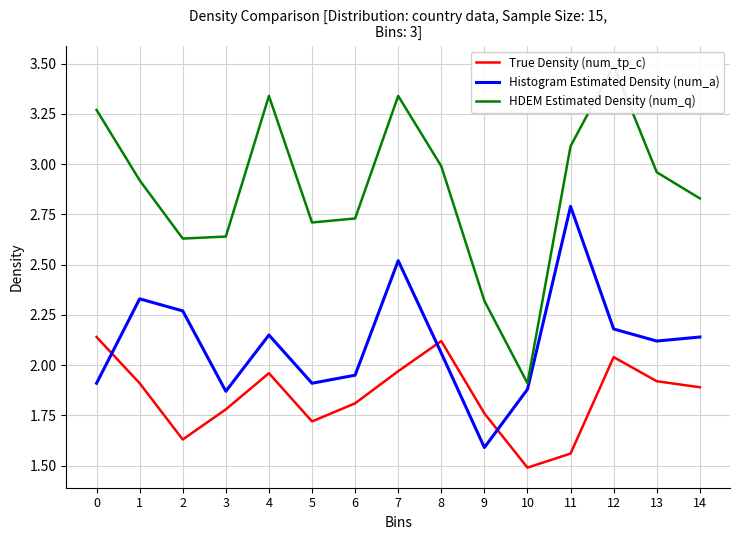

At how many categories does at least one series exceed 3?

5